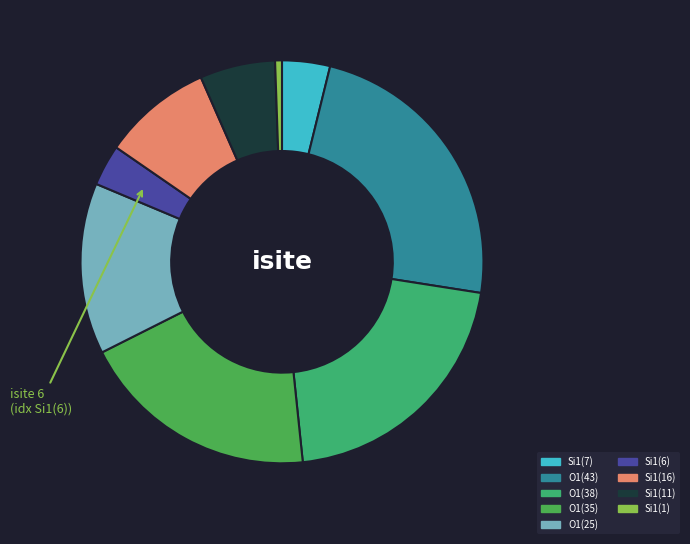

How many slices are in this pie chart?

9